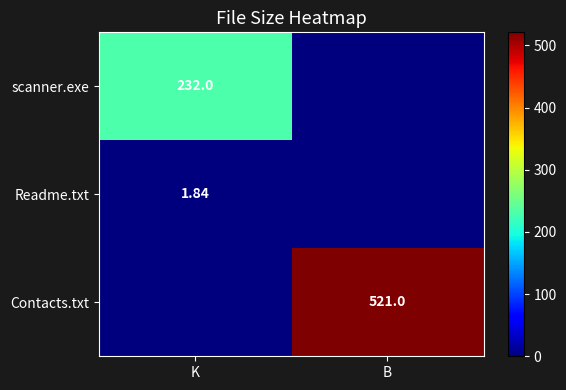

Which series has the largest total across all categories?

Contacts.txt